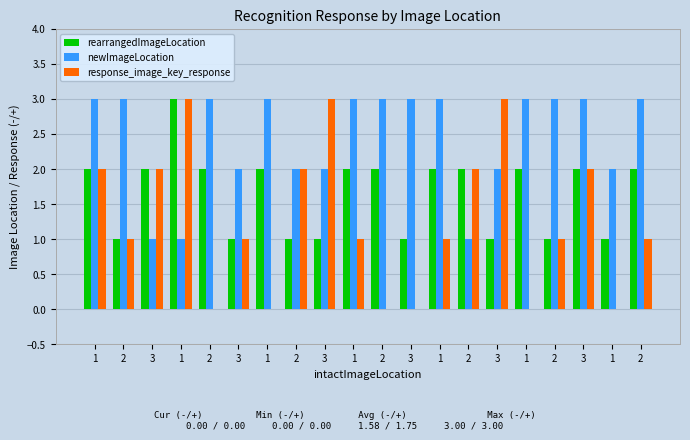

Rank the series at 3 from lowest to highest value.

newImageLocation, rearrangedImageLocation, response_image_key_response